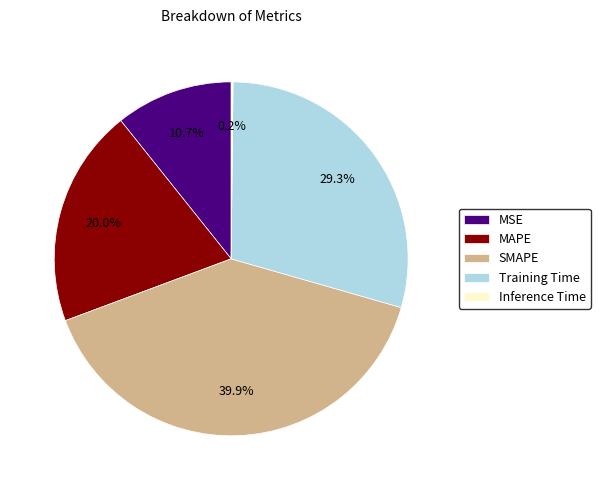

Is it true that SMAPE is 40% of the pie?

True